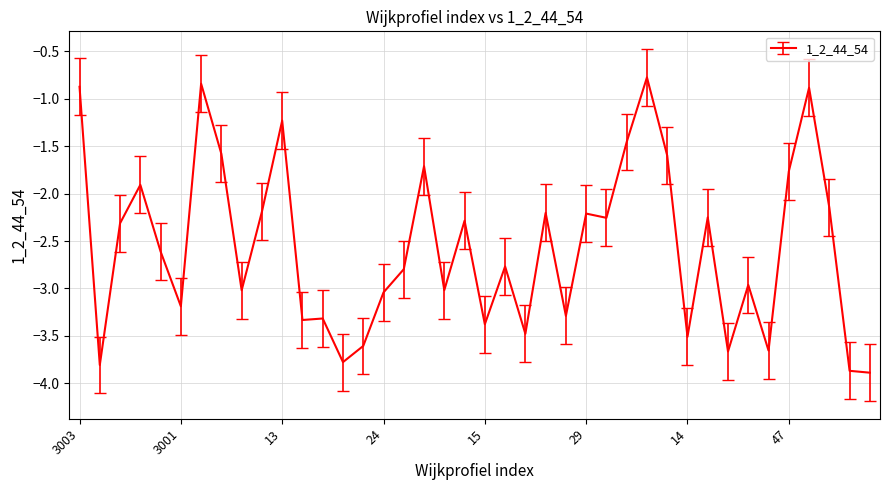

What is the maximum value shown in the chart?

-0.8